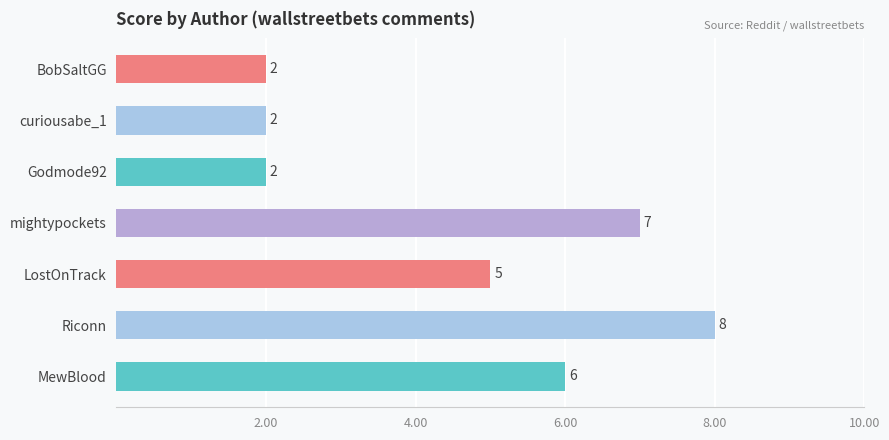

Which has a higher value, Godmode92 or MewBlood?

MewBlood